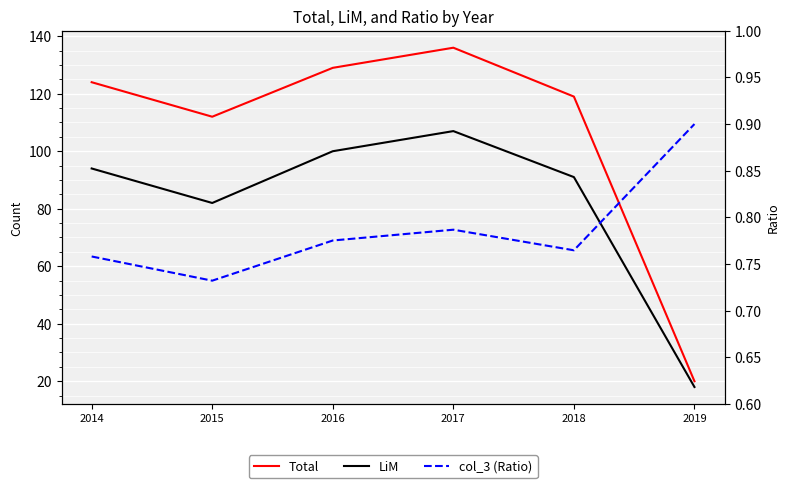

At which category does col_3 (Ratio) reach its first local peak?

2017